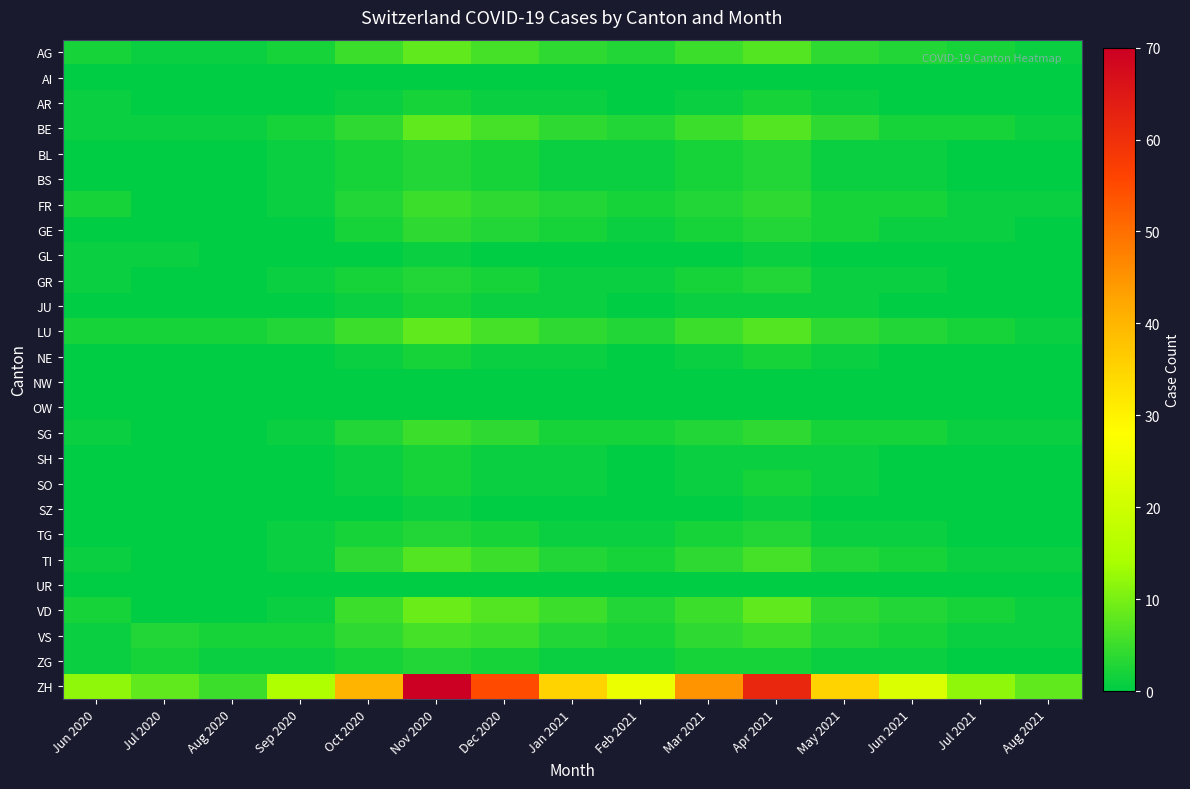

Reading left to right, extract all data points from this chart.

AG: Jun 2020=2	Jul 2020=1	Aug 2020=1	Sep 2020=2	Oct 2020=5	Nov 2020=8	Dec 2020=6	Jan 2021=4	Feb 2021=3	Mar 2021=5	Apr 2021=7	May 2021=4	Jun 2021=3	Jul 2021=2	Aug 2021=1
AI: Jun 2020=0	Jul 2020=0	Aug 2020=0	Sep 2020=0	Oct 2020=0	Nov 2020=0	Dec 2020=0	Jan 2021=0	Feb 2021=0	Mar 2021=0	Apr 2021=0	May 2021=0	Jun 2021=0	Jul 2021=0	Aug 2021=0
AR: Jun 2020=1	Jul 2020=0	Aug 2020=0	Sep 2020=0	Oct 2020=1	Nov 2020=2	Dec 2020=1	Jan 2021=1	Feb 2021=0	Mar 2021=1	Apr 2021=2	May 2021=1	Jun 2021=0	Jul 2021=0	Aug 2021=0
BE: Jun 2020=1	Jul 2020=1	Aug 2020=1	Sep 2020=2	Oct 2020=4	Nov 2020=8	Dec 2020=6	Jan 2021=4	Feb 2021=3	Mar 2021=5	Apr 2021=7	May 2021=4	Jun 2021=2	Jul 2021=2	Aug 2021=1
BL: Jun 2020=0	Jul 2020=0	Aug 2020=0	Sep 2020=1	Oct 2020=2	Nov 2020=3	Dec 2020=2	Jan 2021=1	Feb 2021=1	Mar 2021=2	Apr 2021=3	May 2021=1	Jun 2021=1	Jul 2021=0	Aug 2021=0
BS: Jun 2020=0	Jul 2020=0	Aug 2020=0	Sep 2020=1	Oct 2020=2	Nov 2020=3	Dec 2020=2	Jan 2021=1	Feb 2021=1	Mar 2021=2	Apr 2021=3	May 2021=1	Jun 2021=1	Jul 2021=0	Aug 2021=0
FR: Jun 2020=2	Jul 2020=0	Aug 2020=0	Sep 2020=1	Oct 2020=3	Nov 2020=5	Dec 2020=4	Jan 2021=3	Feb 2021=2	Mar 2021=3	Apr 2021=4	May 2021=2	Jun 2021=2	Jul 2021=1	Aug 2021=1
GE: Jun 2020=0	Jul 2020=0	Aug 2020=0	Sep 2020=0	Oct 2020=2	Nov 2020=4	Dec 2020=3	Jan 2021=2	Feb 2021=1	Mar 2021=2	Apr 2021=3	May 2021=2	Jun 2021=1	Jul 2021=1	Aug 2021=0
GL: Jun 2020=1	Jul 2020=1	Aug 2020=0	Sep 2020=0	Oct 2020=0	Nov 2020=1	Dec 2020=0	Jan 2021=0	Feb 2021=0	Mar 2021=0	Apr 2021=1	May 2021=0	Jun 2021=0	Jul 2021=0	Aug 2021=0
GR: Jun 2020=1	Jul 2020=0	Aug 2020=0	Sep 2020=1	Oct 2020=2	Nov 2020=3	Dec 2020=2	Jan 2021=1	Feb 2021=1	Mar 2021=2	Apr 2021=3	May 2021=1	Jun 2021=1	Jul 2021=0	Aug 2021=0
JU: Jun 2020=0	Jul 2020=0	Aug 2020=0	Sep 2020=0	Oct 2020=1	Nov 2020=2	Dec 2020=1	Jan 2021=1	Feb 2021=0	Mar 2021=1	Apr 2021=1	May 2021=1	Jun 2021=0	Jul 2021=0	Aug 2021=0
LU: Jun 2020=2	Jul 2020=2	Aug 2020=2	Sep 2020=3	Oct 2020=5	Nov 2020=8	Dec 2020=6	Jan 2021=4	Feb 2021=3	Mar 2021=5	Apr 2021=7	May 2021=4	Jun 2021=3	Jul 2021=2	Aug 2021=1
NE: Jun 2020=0	Jul 2020=0	Aug 2020=0	Sep 2020=0	Oct 2020=1	Nov 2020=2	Dec 2020=1	Jan 2021=1	Feb 2021=0	Mar 2021=1	Apr 2021=2	May 2021=1	Jun 2021=0	Jul 2021=0	Aug 2021=0
NW: Jun 2020=0	Jul 2020=0	Aug 2020=0	Sep 2020=0	Oct 2020=0	Nov 2020=0	Dec 2020=0	Jan 2021=0	Feb 2021=0	Mar 2021=0	Apr 2021=0	May 2021=0	Jun 2021=0	Jul 2021=0	Aug 2021=0
OW: Jun 2020=0	Jul 2020=0	Aug 2020=0	Sep 2020=0	Oct 2020=0	Nov 2020=0	Dec 2020=0	Jan 2021=0	Feb 2021=0	Mar 2021=0	Apr 2021=0	May 2021=0	Jun 2021=0	Jul 2021=0	Aug 2021=0
SG: Jun 2020=1	Jul 2020=0	Aug 2020=0	Sep 2020=1	Oct 2020=3	Nov 2020=5	Dec 2020=4	Jan 2021=2	Feb 2021=2	Mar 2021=3	Apr 2021=4	May 2021=2	Jun 2021=2	Jul 2021=1	Aug 2021=1
SH: Jun 2020=0	Jul 2020=0	Aug 2020=0	Sep 2020=0	Oct 2020=1	Nov 2020=2	Dec 2020=1	Jan 2021=1	Feb 2021=0	Mar 2021=1	Apr 2021=1	May 2021=1	Jun 2021=0	Jul 2021=0	Aug 2021=0
SO: Jun 2020=0	Jul 2020=0	Aug 2020=0	Sep 2020=0	Oct 2020=1	Nov 2020=2	Dec 2020=1	Jan 2021=1	Feb 2021=0	Mar 2021=1	Apr 2021=2	May 2021=1	Jun 2021=0	Jul 2021=0	Aug 2021=0
SZ: Jun 2020=0	Jul 2020=0	Aug 2020=0	Sep 2020=0	Oct 2020=0	Nov 2020=1	Dec 2020=0	Jan 2021=0	Feb 2021=0	Mar 2021=0	Apr 2021=1	May 2021=0	Jun 2021=0	Jul 2021=0	Aug 2021=0
TG: Jun 2020=0	Jul 2020=0	Aug 2020=0	Sep 2020=1	Oct 2020=2	Nov 2020=3	Dec 2020=2	Jan 2021=1	Feb 2021=1	Mar 2021=2	Apr 2021=3	May 2021=1	Jun 2021=1	Jul 2021=0	Aug 2021=0
TI: Jun 2020=1	Jul 2020=0	Aug 2020=0	Sep 2020=1	Oct 2020=4	Nov 2020=7	Dec 2020=5	Jan 2021=3	Feb 2021=2	Mar 2021=4	Apr 2021=6	May 2021=3	Jun 2021=2	Jul 2021=1	Aug 2021=1
UR: Jun 2020=0	Jul 2020=0	Aug 2020=0	Sep 2020=0	Oct 2020=0	Nov 2020=0	Dec 2020=0	Jan 2021=0	Feb 2021=0	Mar 2021=0	Apr 2021=0	May 2021=0	Jun 2021=0	Jul 2021=0	Aug 2021=0
VD: Jun 2020=2	Jul 2020=0	Aug 2020=0	Sep 2020=1	Oct 2020=5	Nov 2020=9	Dec 2020=7	Jan 2021=5	Feb 2021=3	Mar 2021=5	Apr 2021=8	May 2021=4	Jun 2021=3	Jul 2021=2	Aug 2021=1
VS: Jun 2020=1	Jul 2020=3	Aug 2020=2	Sep 2020=2	Oct 2020=4	Nov 2020=6	Dec 2020=5	Jan 2021=3	Feb 2021=2	Mar 2021=4	Apr 2021=5	May 2021=3	Jun 2021=2	Jul 2021=1	Aug 2021=1
ZG: Jun 2020=1	Jul 2020=2	Aug 2020=1	Sep 2020=1	Oct 2020=2	Nov 2020=3	Dec 2020=2	Jan 2021=1	Feb 2021=1	Mar 2021=2	Apr 2021=2	May 2021=1	Jun 2021=1	Jul 2021=0	Aug 2021=0
ZH: Jun 2020=12	Jul 2020=8	Aug 2020=5	Sep 2020=15	Oct 2020=40	Nov 2020=70	Dec 2020=55	Jan 2021=35	Feb 2021=25	Mar 2021=45	Apr 2021=62	May 2021=35	Jun 2021=22	Jul 2021=12	Aug 2021=8